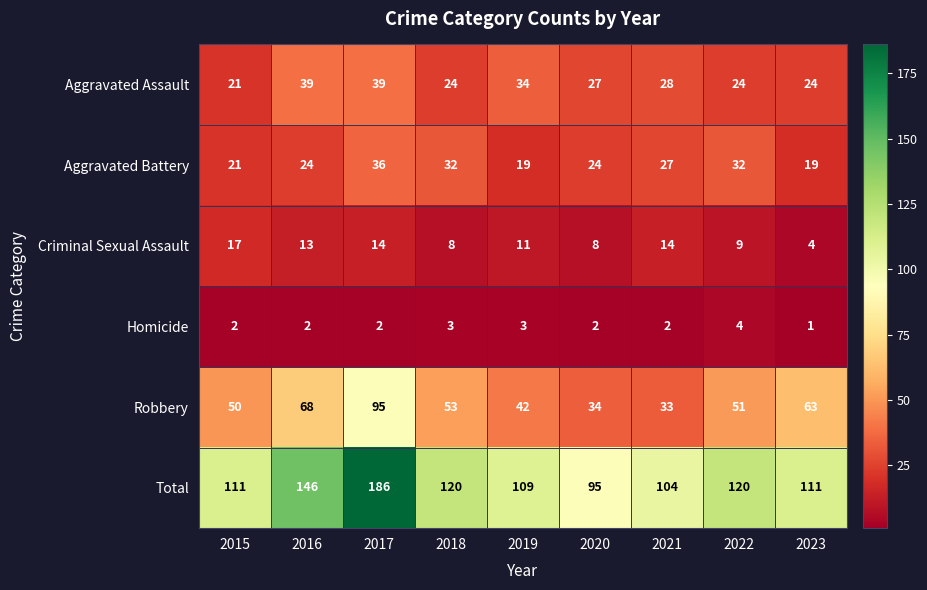

What is the difference between the highest and lowest values at 2021?

102